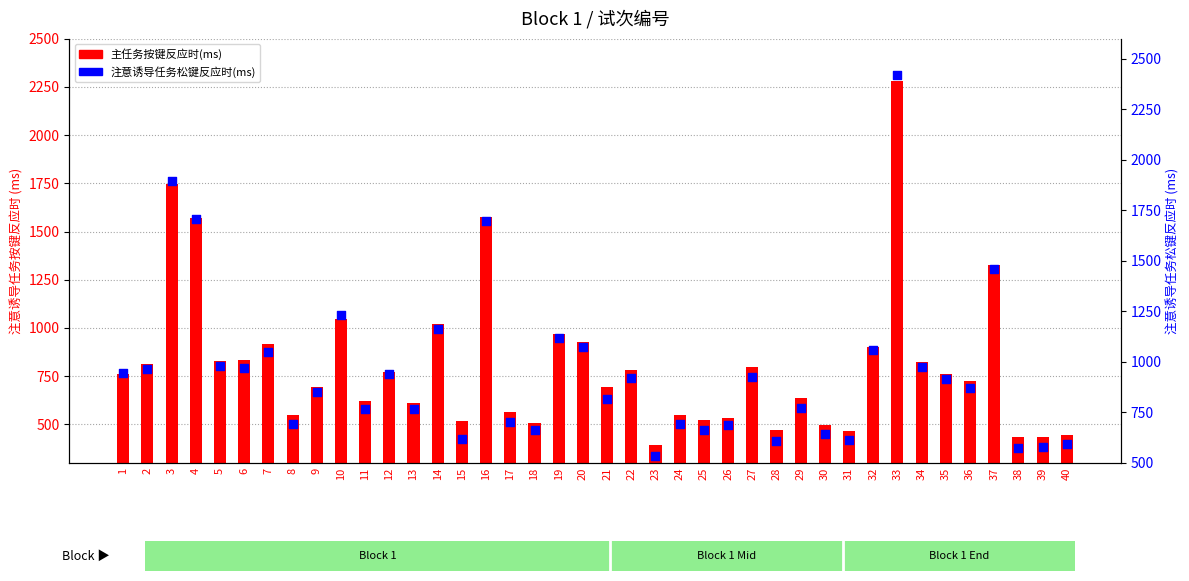

What is the total value across all series at 7?

1969